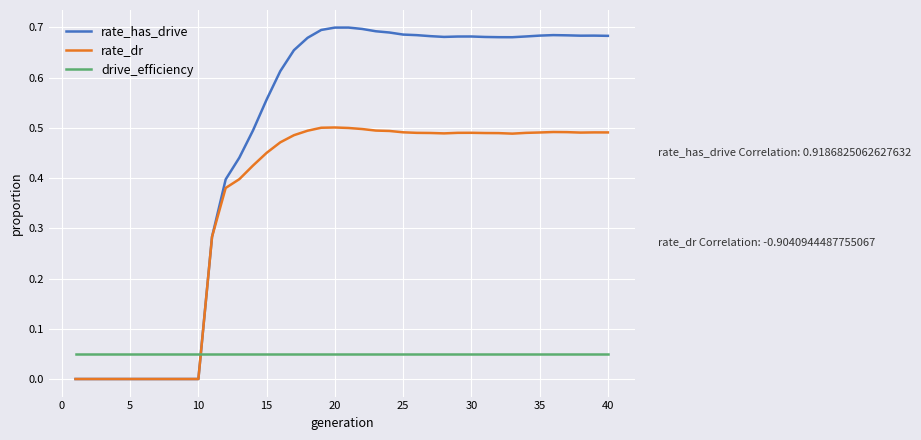

Which series has the largest total across all categories?

rate_has_drive